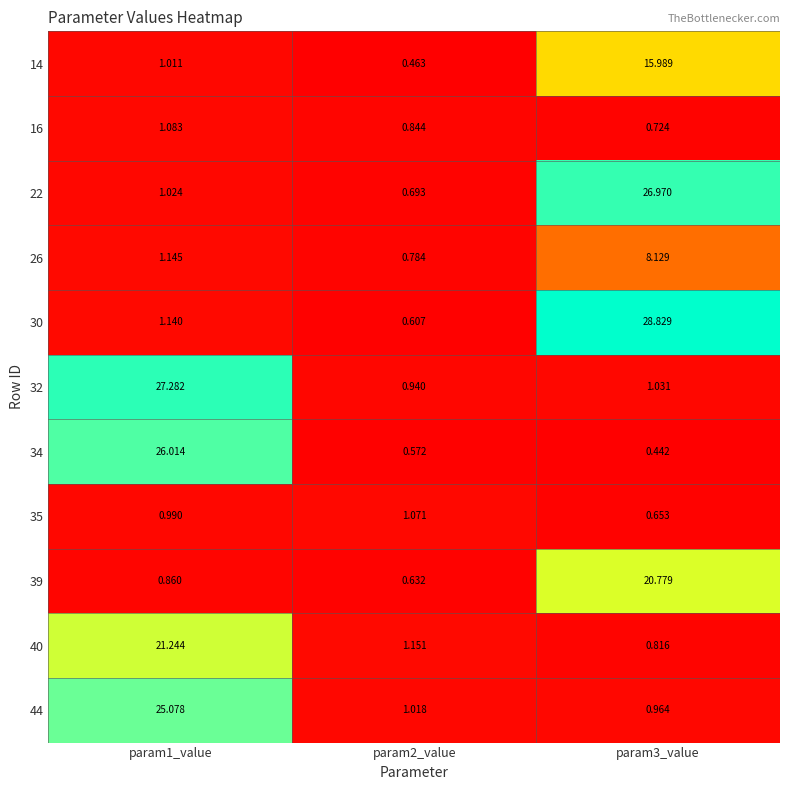

Is the value of 22 at param2_value greater than the value of 40 at param3_value?

No